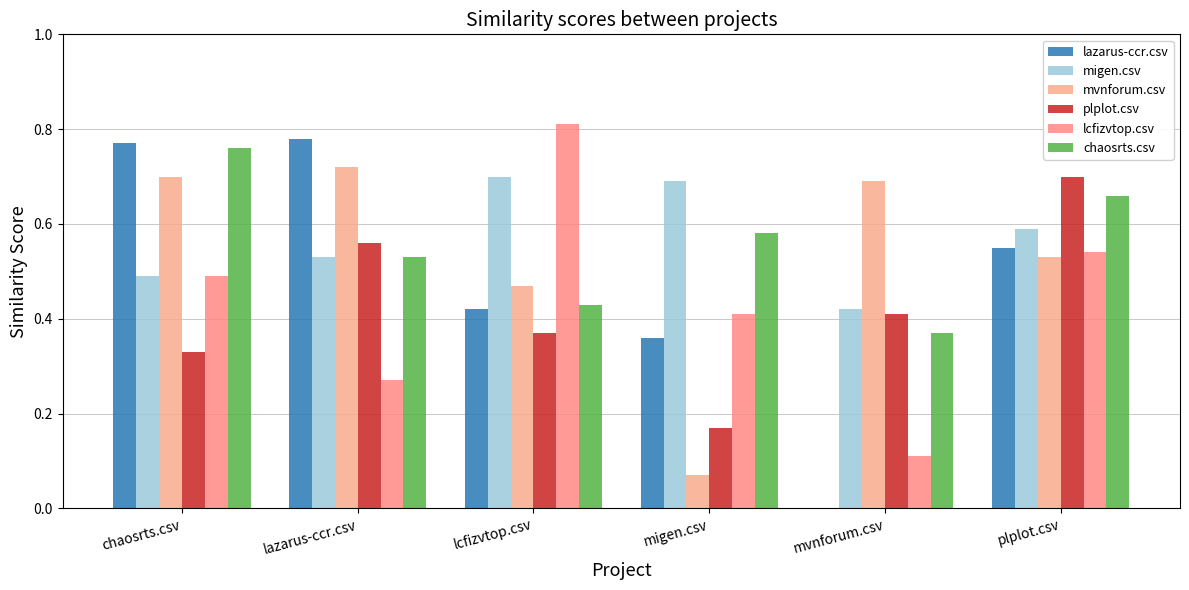

Reading left to right, transcribe all the data shown in this chart.

lazarus-ccr.csv: chaosrts.csv=0.8	lazarus-ccr.csv=0.8	lcfizvtop.csv=0.4	migen.csv=0.4	mvnforum.csv=0.0	plplot.csv=0.6
migen.csv: chaosrts.csv=0.5	lazarus-ccr.csv=0.5	lcfizvtop.csv=0.7	migen.csv=0.7	mvnforum.csv=0.4	plplot.csv=0.6
mvnforum.csv: chaosrts.csv=0.7	lazarus-ccr.csv=0.7	lcfizvtop.csv=0.5	migen.csv=0.1	mvnforum.csv=0.7	plplot.csv=0.5
plplot.csv: chaosrts.csv=0.3	lazarus-ccr.csv=0.6	lcfizvtop.csv=0.4	migen.csv=0.2	mvnforum.csv=0.4	plplot.csv=0.7
lcfizvtop.csv: chaosrts.csv=0.5	lazarus-ccr.csv=0.3	lcfizvtop.csv=0.8	migen.csv=0.4	mvnforum.csv=0.1	plplot.csv=0.5
chaosrts.csv: chaosrts.csv=0.8	lazarus-ccr.csv=0.5	lcfizvtop.csv=0.4	migen.csv=0.6	mvnforum.csv=0.4	plplot.csv=0.7